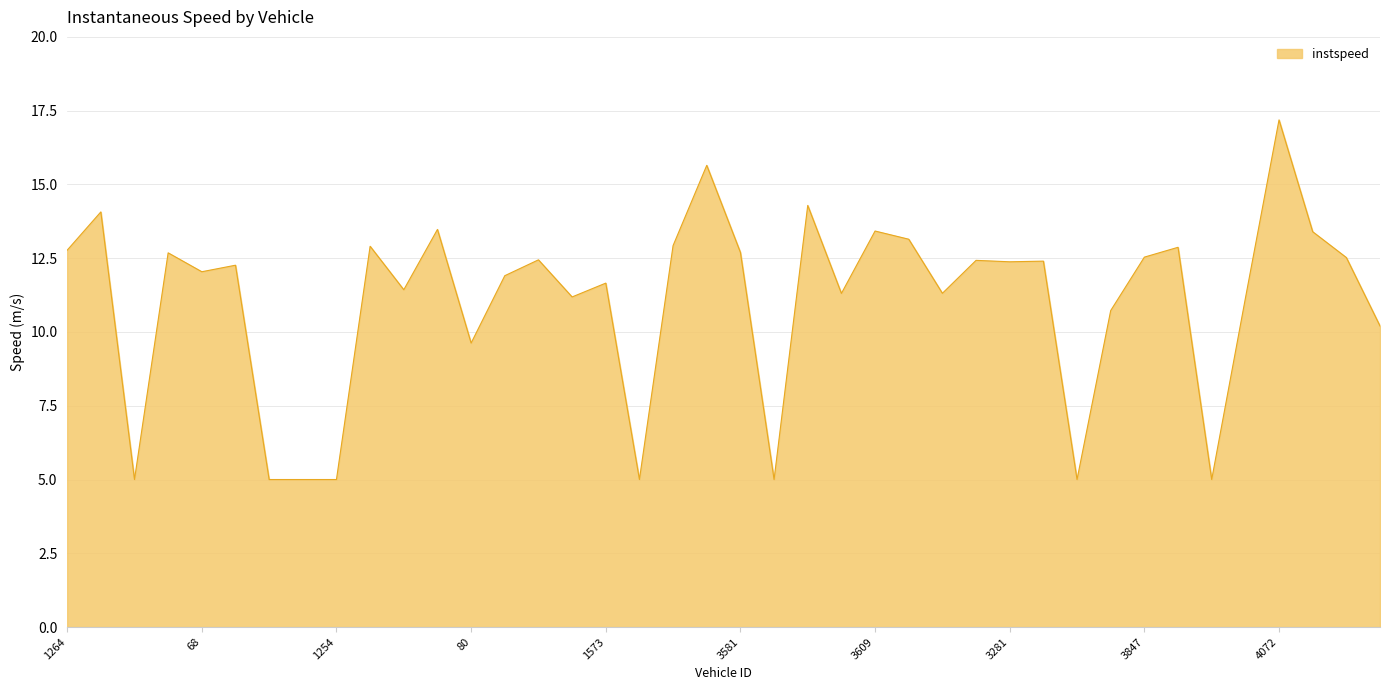

What is the difference between the maximum and minimum values?

12.2